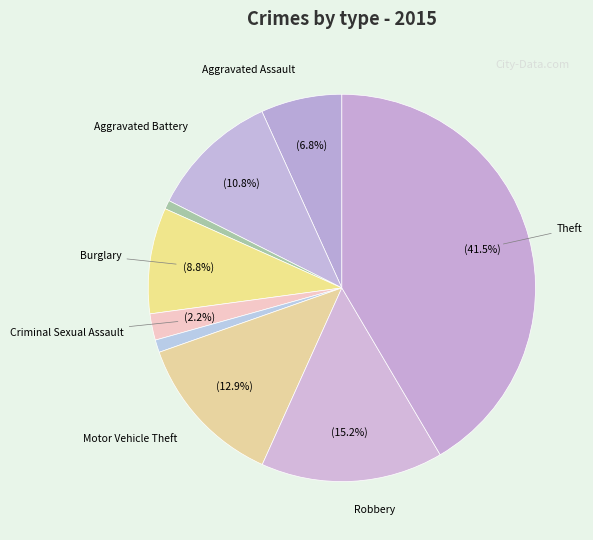

Which slice is the smallest?

Arson